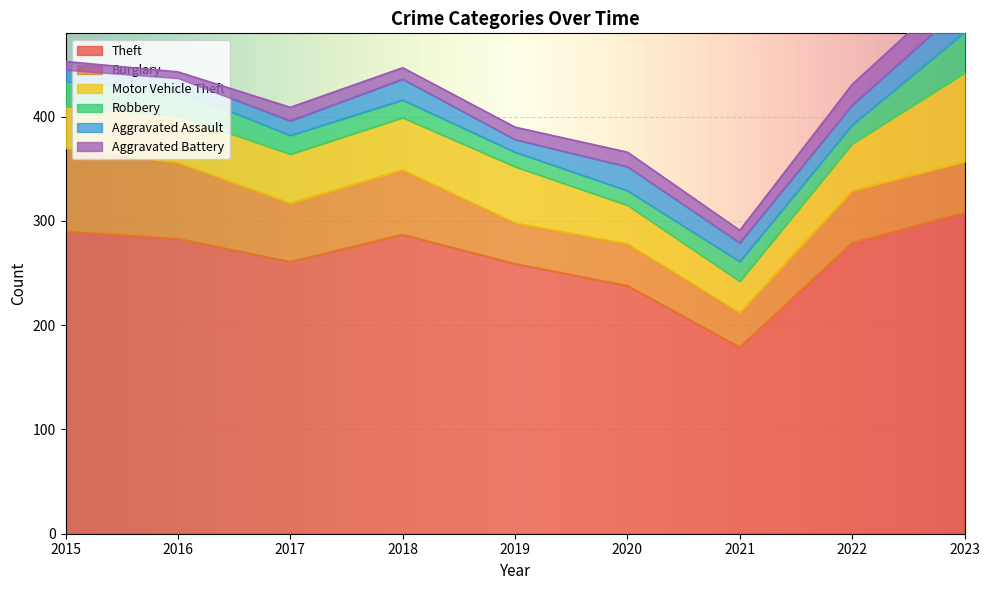

How many times do Aggravated Assault and Robbery cross each other?

6